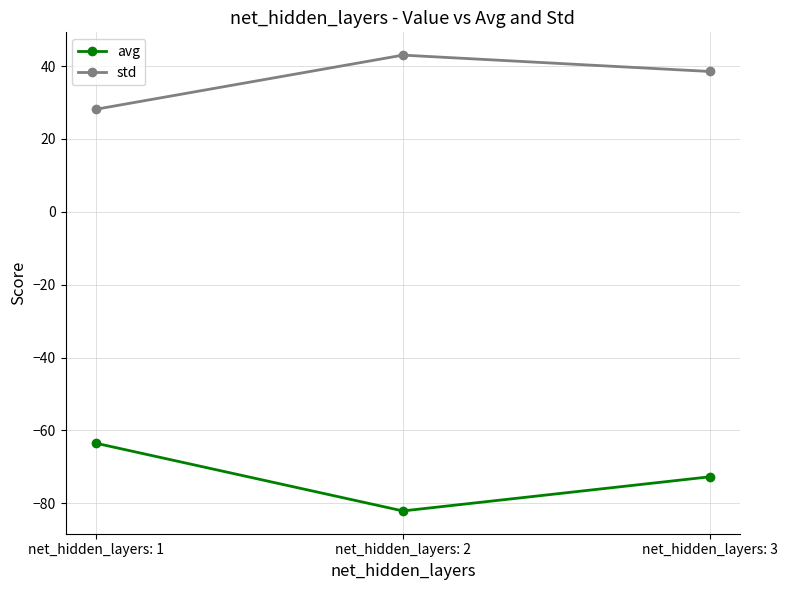

What is the average value of the avg series?

-72.8